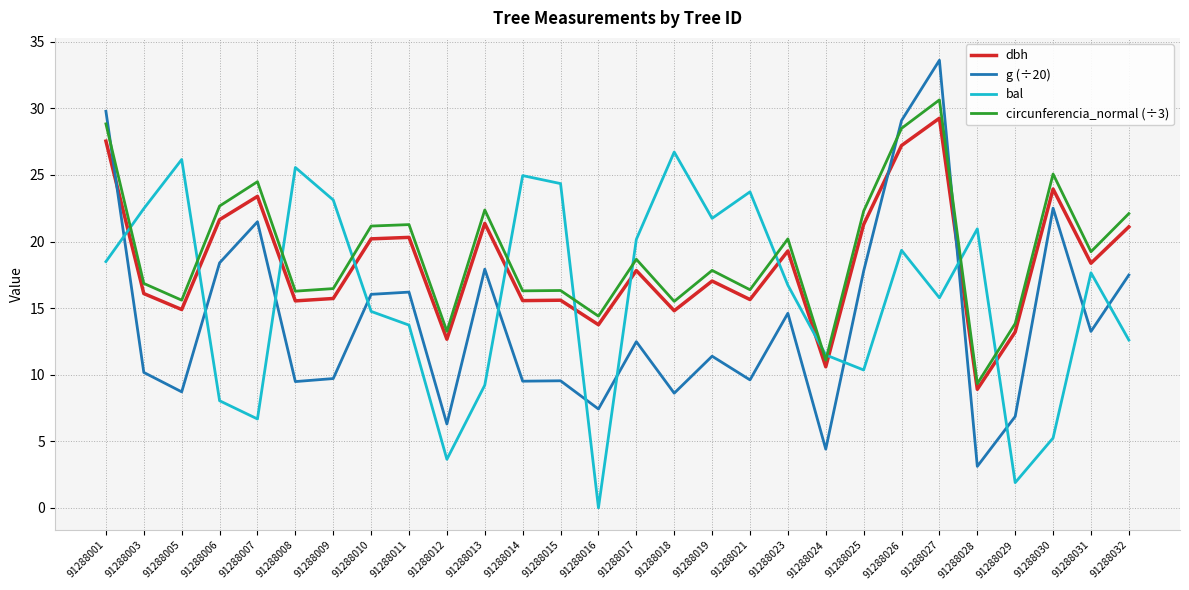

True or false: bal has a value of 3.6 at 91288012.

True